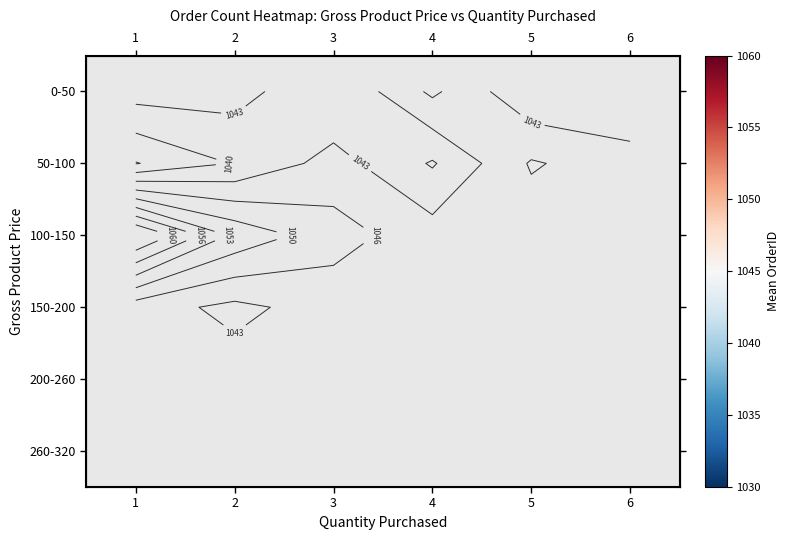

Is the value of 100-150 at 4 greater than the value of 50-100 at 6?

No